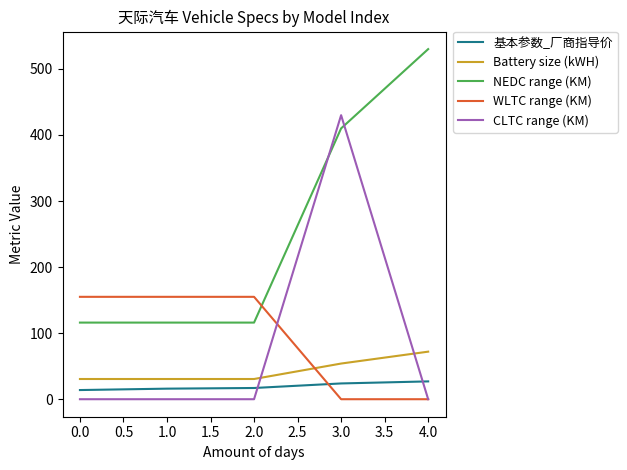

Which series has the largest total across all categories?

NEDC range (KM)